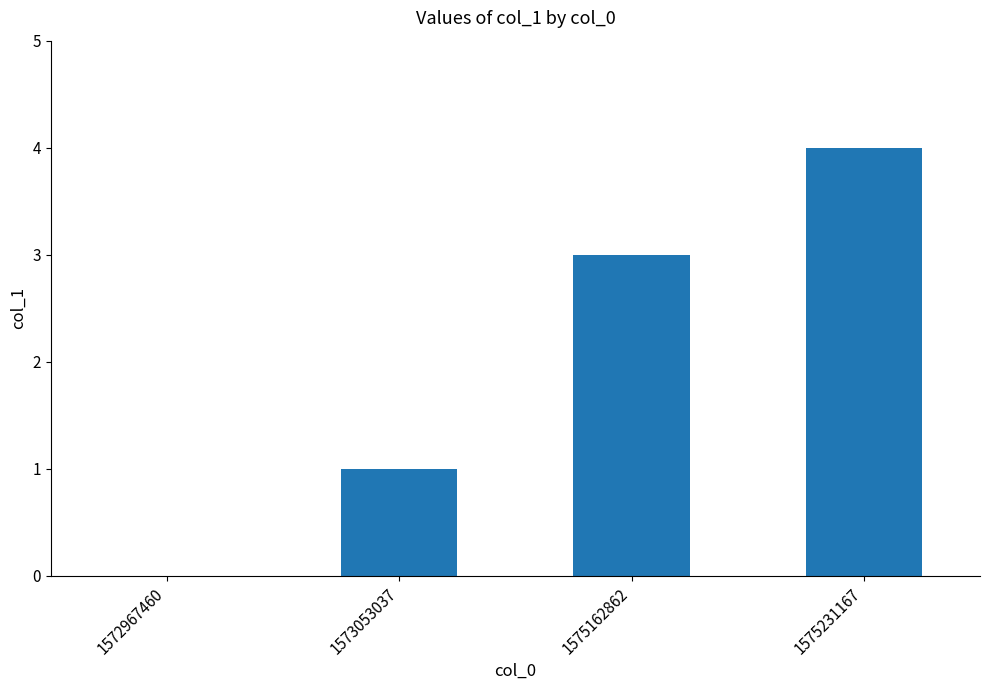

What is the difference between the values at 1572967460 and 1575231167?

4